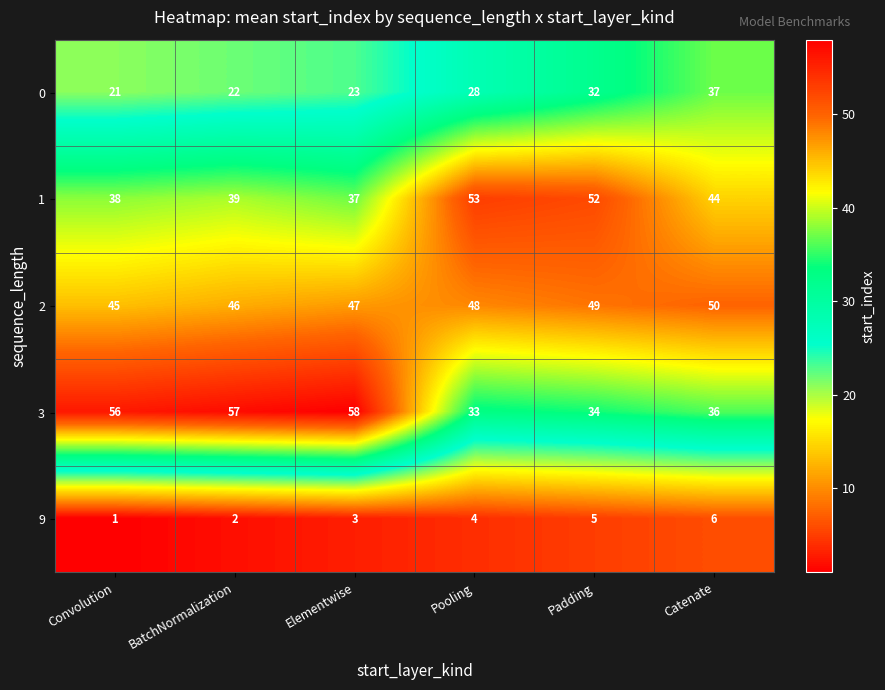

Which label corresponds to the smallest value in the chart?

Convolution